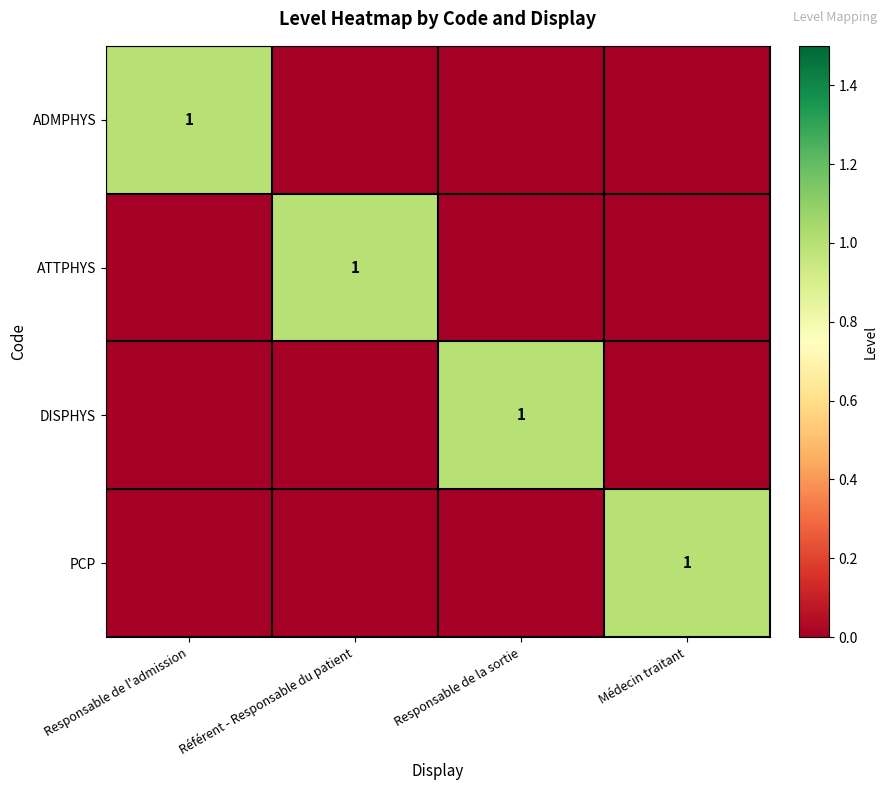

At which category does the chart reach its peak across all series?

Responsable de l'admission